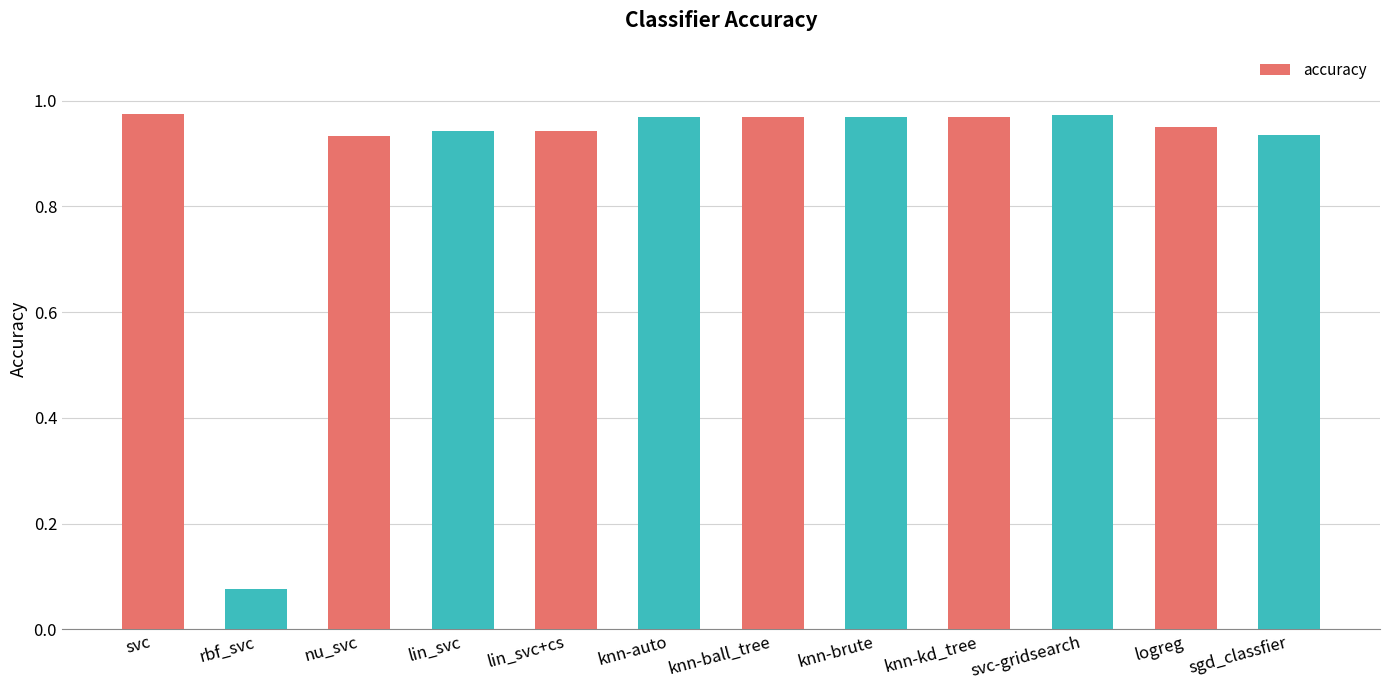

At which label is the value closest to 0?

rbf_svc